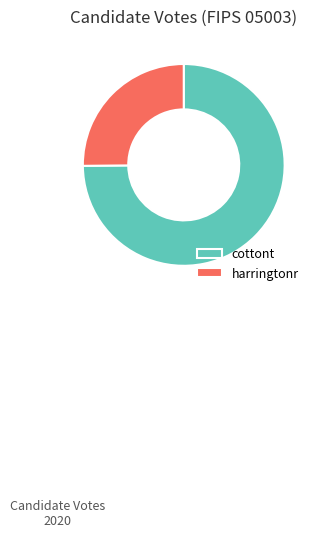

Is there a majority slice in this chart?

Yes